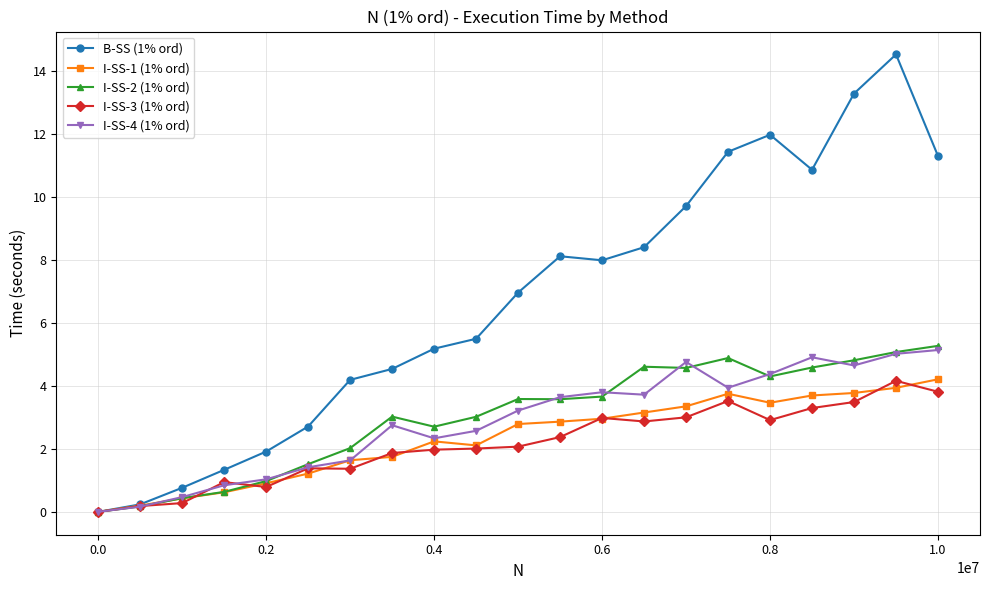

Which series has the largest total across all categories?

B-SS (1% ord)